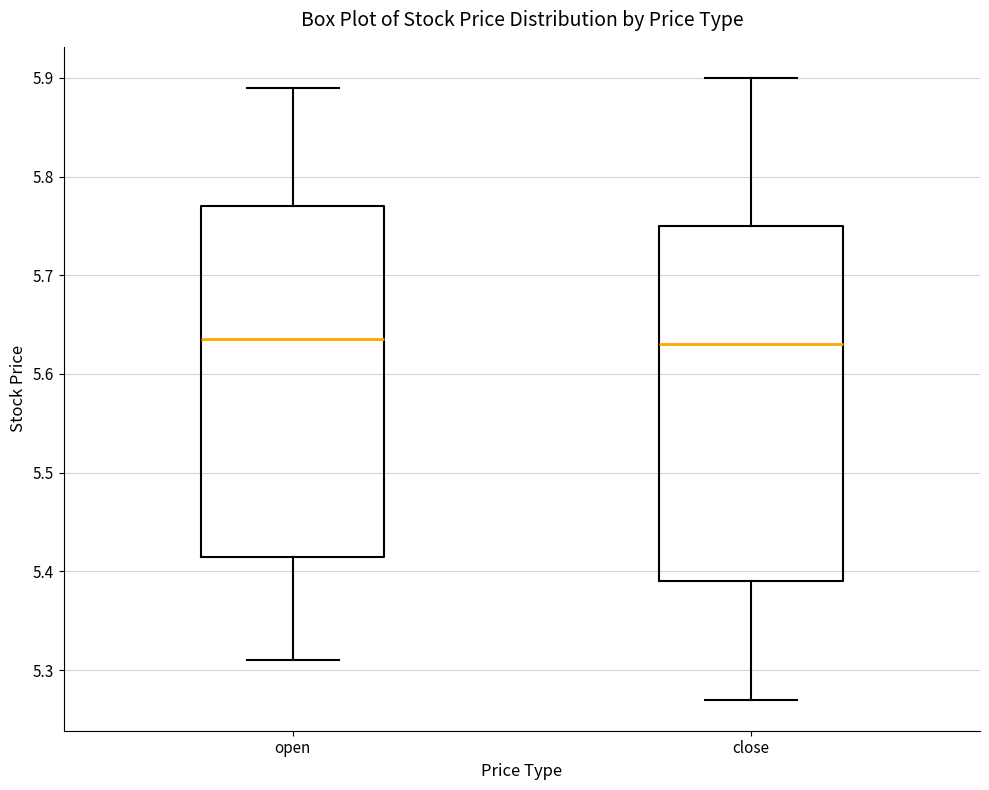

Reading left to right, transcribe this box plot: for each box, give where its median line is, the range the box spans, and where its two whiskers end, as read against the y-axis. The values are not printed on the chart, so give them approximately, as read against the axis.

open: median 5.64, box 5.42 to 5.77, whiskers 5.31 to 5.89
close: median 5.63, box 5.39 to 5.75, whiskers 5.27 to 5.90